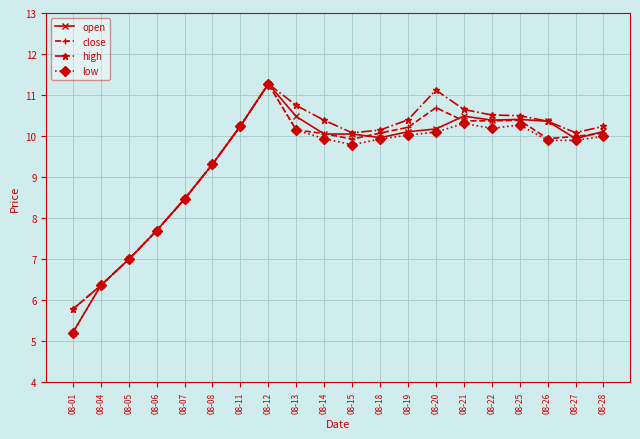

Which category has the highest value in the high series?

08-12